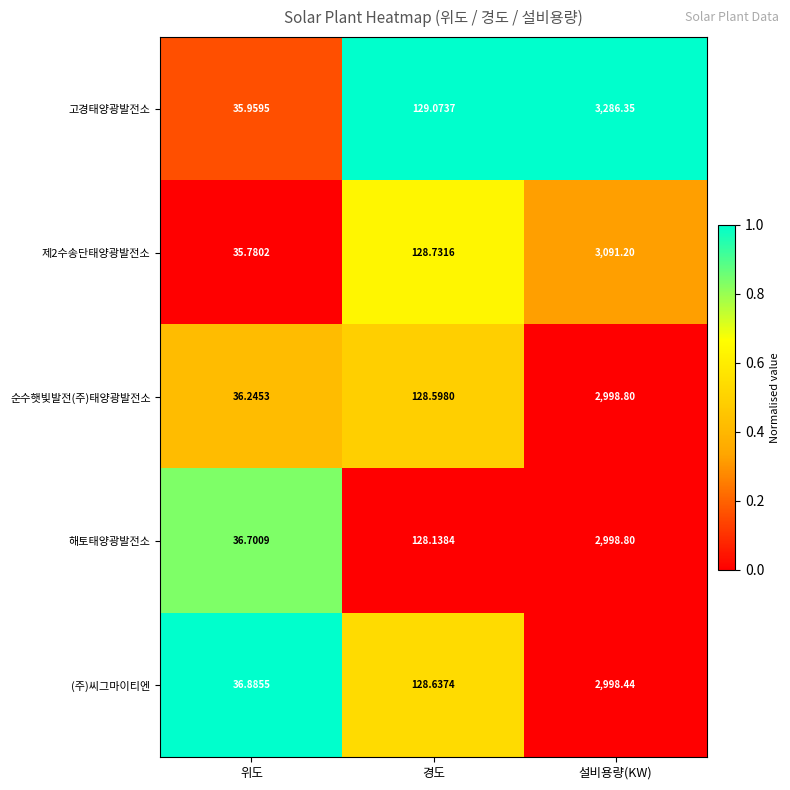

How many series are shown in this chart?

5